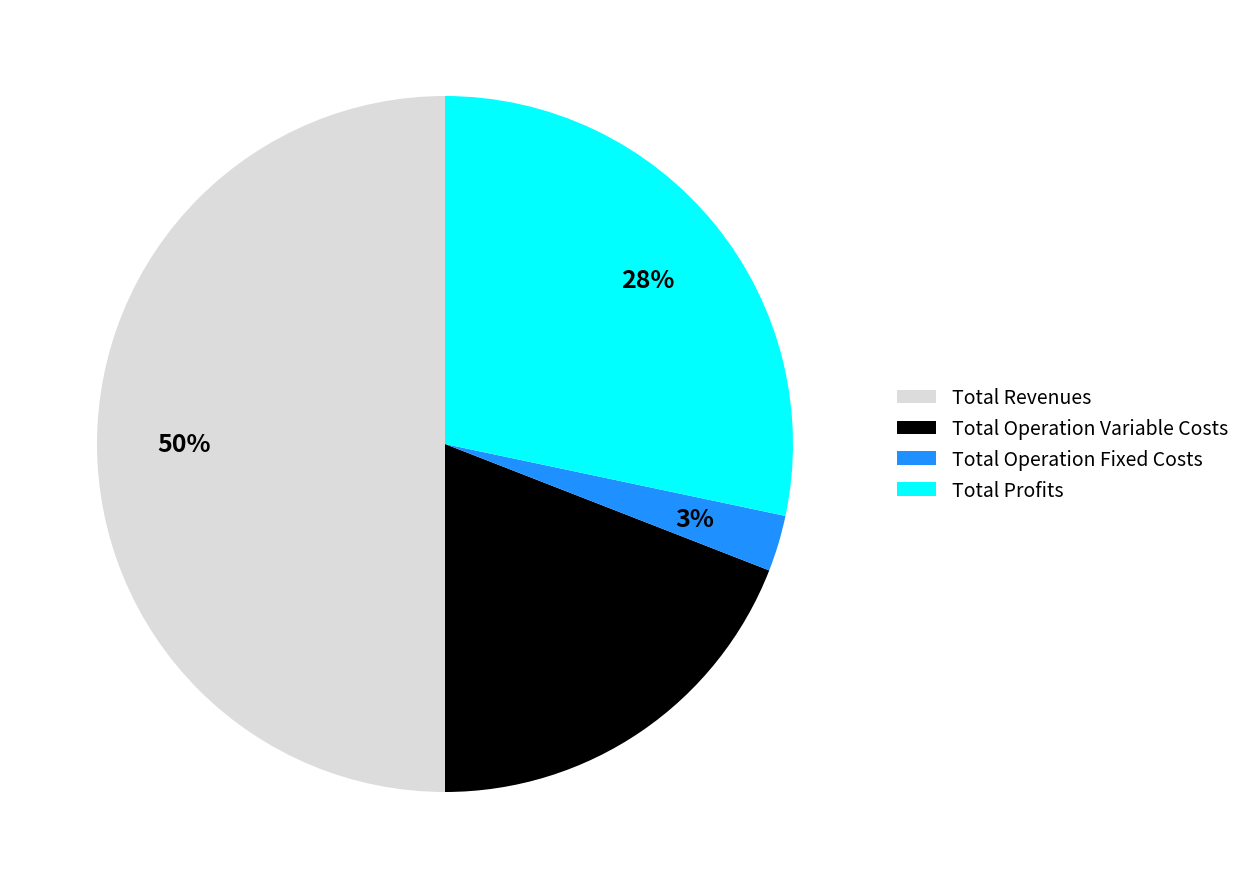

How many segments does this pie chart have?

4